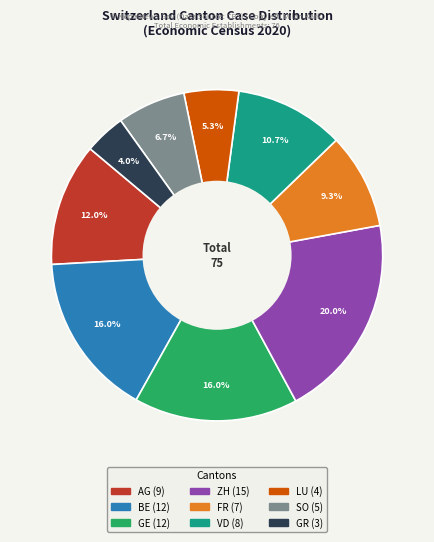

Does GE (12) represent more than half of the total?

No